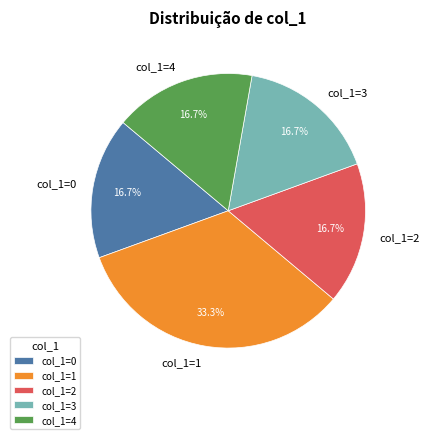

Is the sum of col_1=3 and col_1=0 greater than half?

No